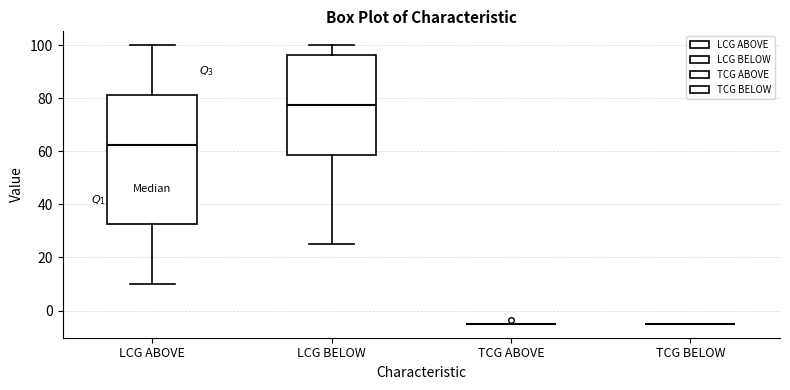

Where is the upper edge of the box for LCG BELOW on the y-axis? The values are not printed on the chart, so give them approximately, as read against the axis.

96